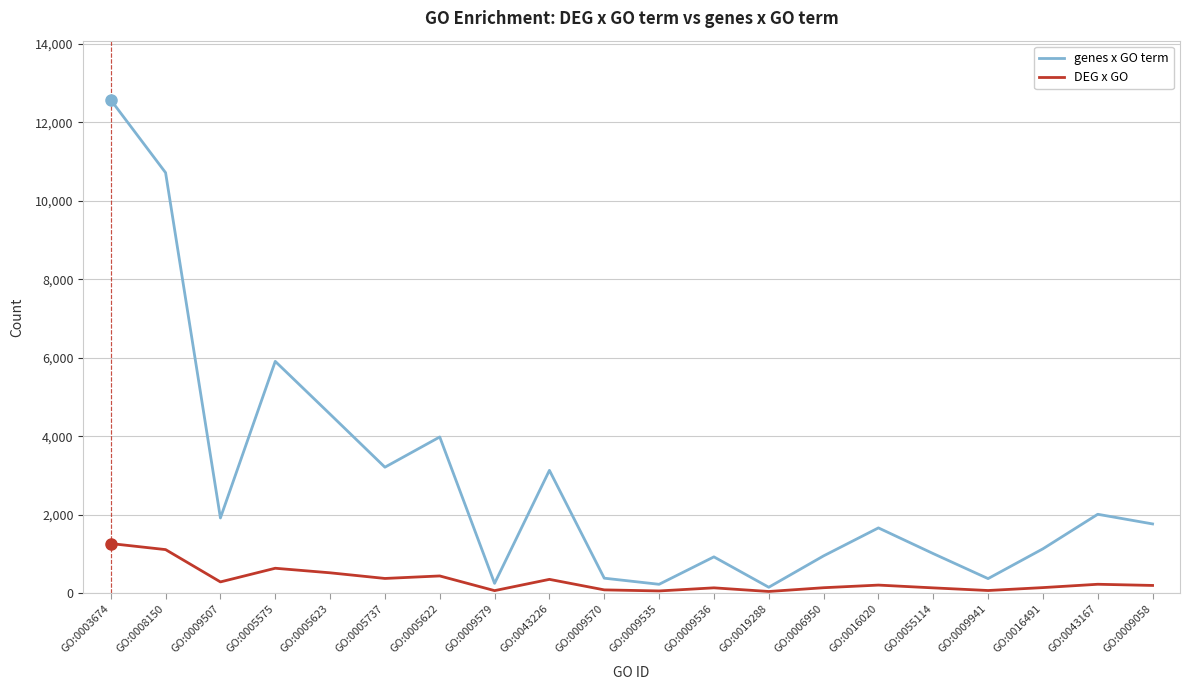

At which label does DEG x GO reach its peak?

GO:0003674